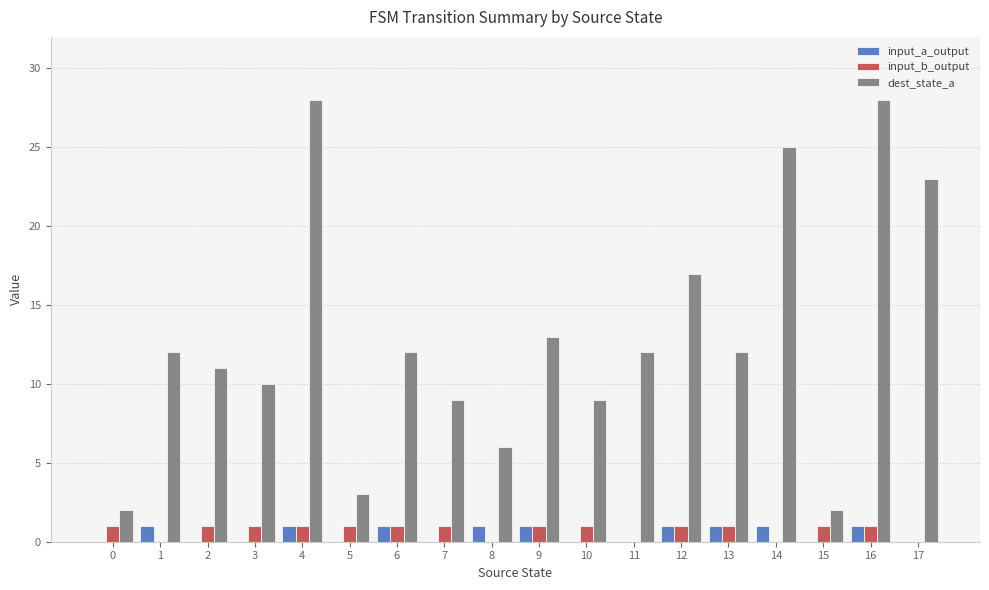

Between 8 and 11, which series saw the biggest shift?

dest_state_a